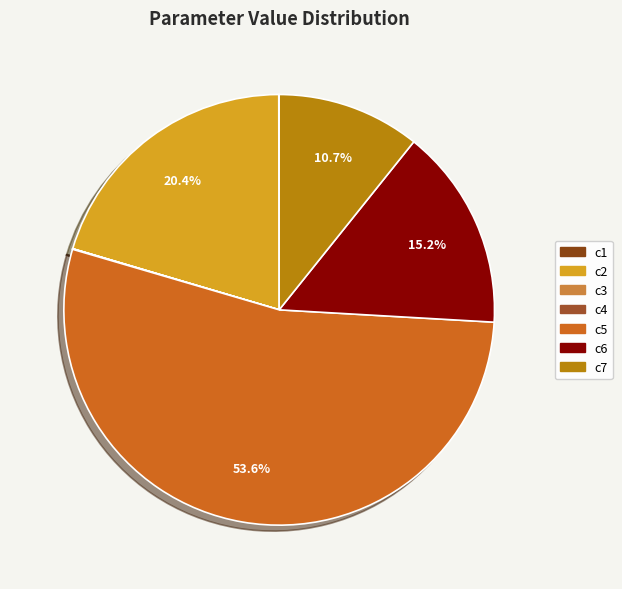

How many slices are in this pie chart?

7